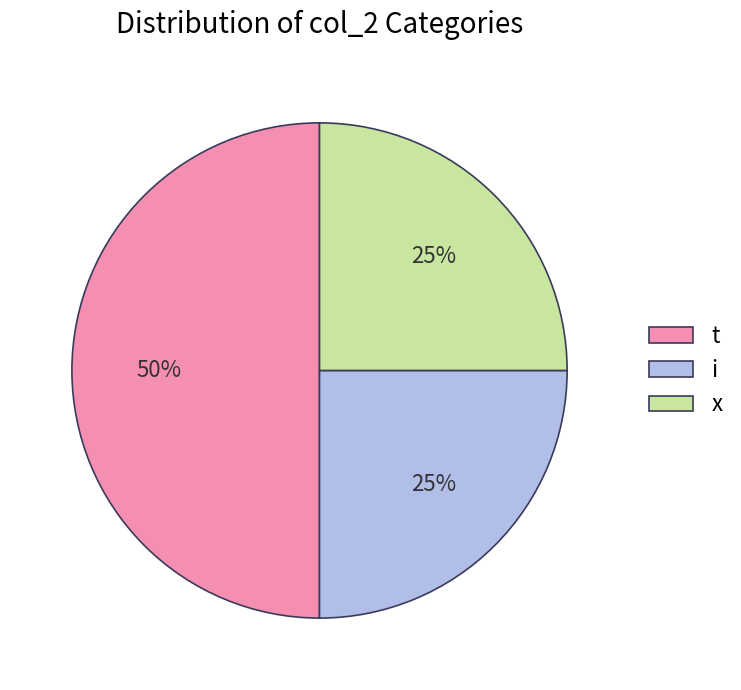

How many segments does this pie chart have?

3